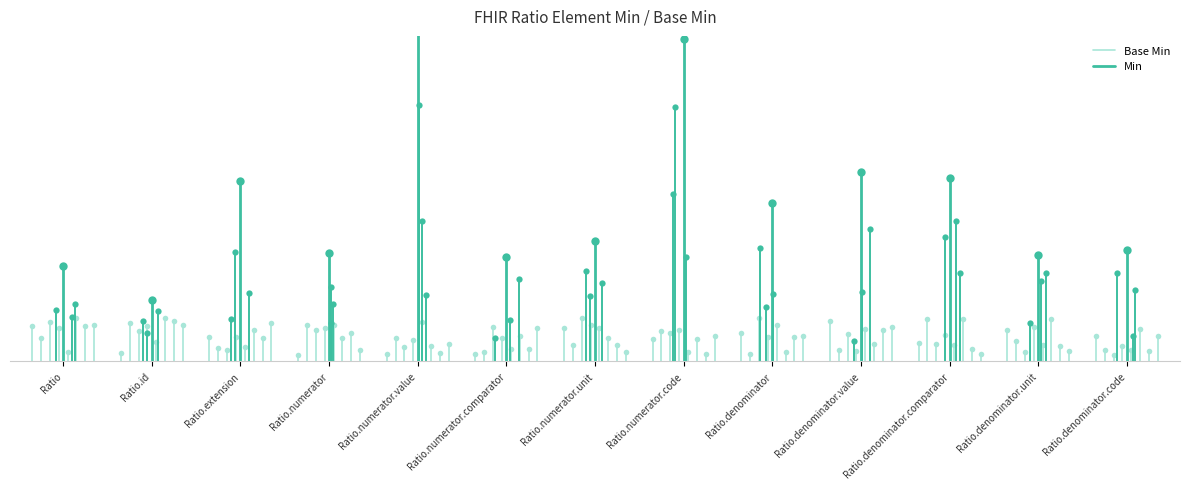

Which series has the widest spread of values?

Min